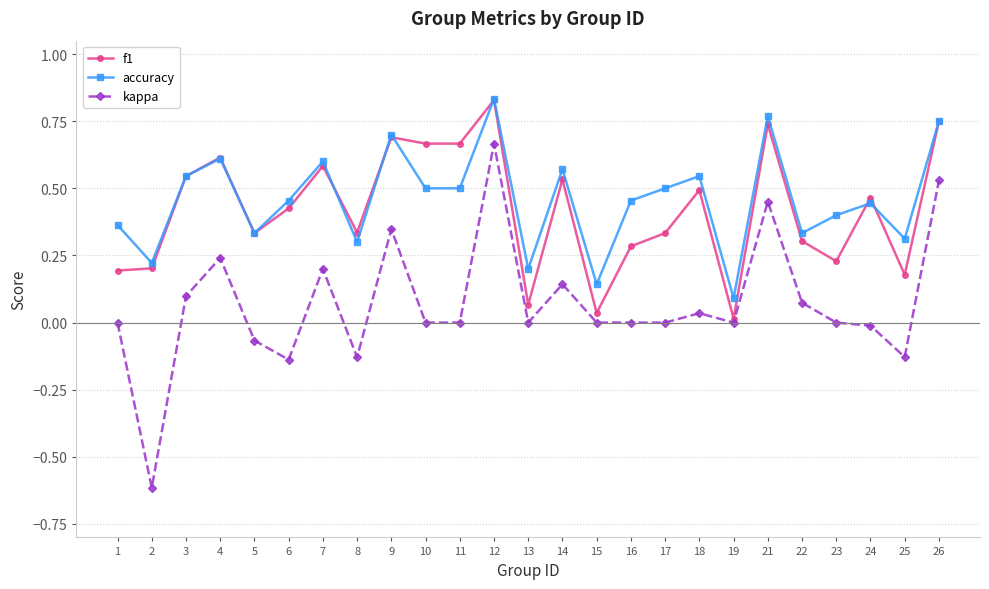

The accuracy series shows 0.7 at 11. True or false?

False